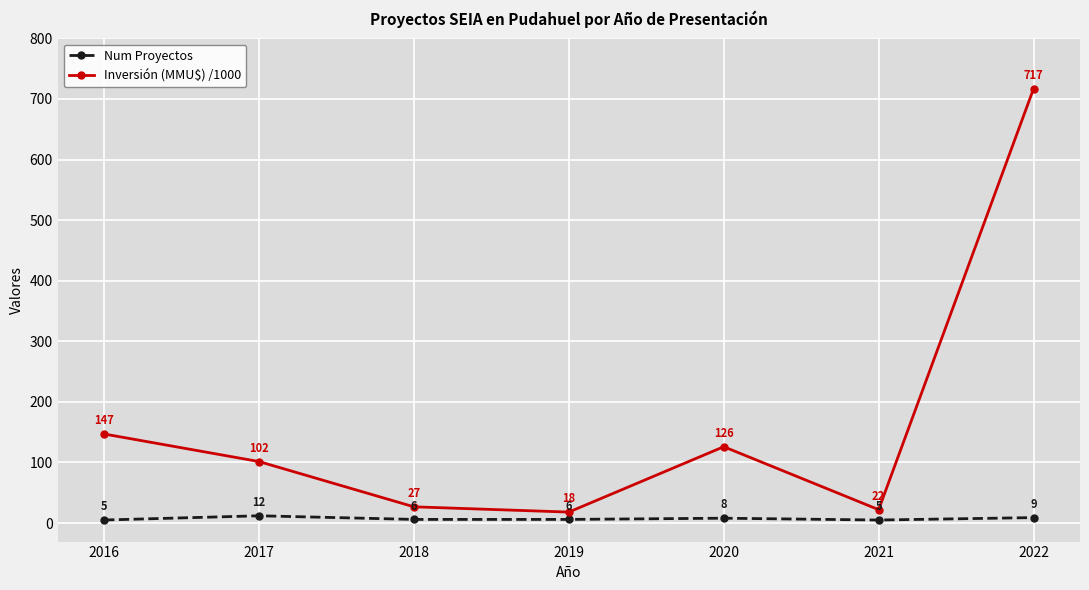

Does the chart display data point markers on the line(s)?

Yes